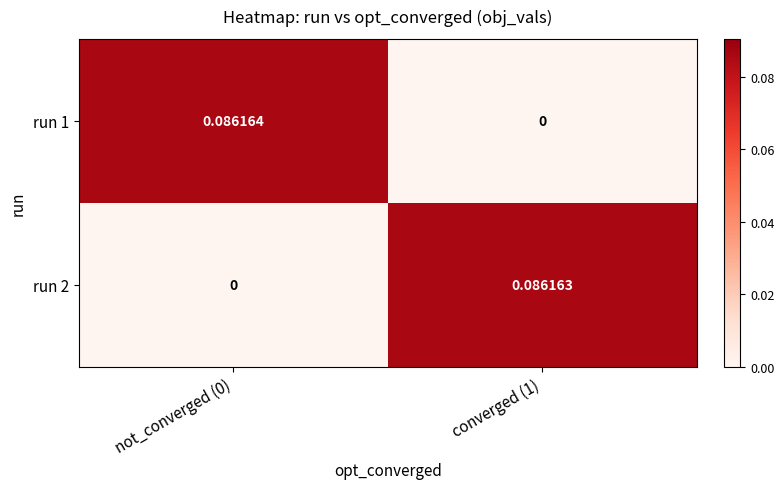

Is the value of run 1 at not_converged (0) greater than the value of run 2 at not_converged (0)?

Yes